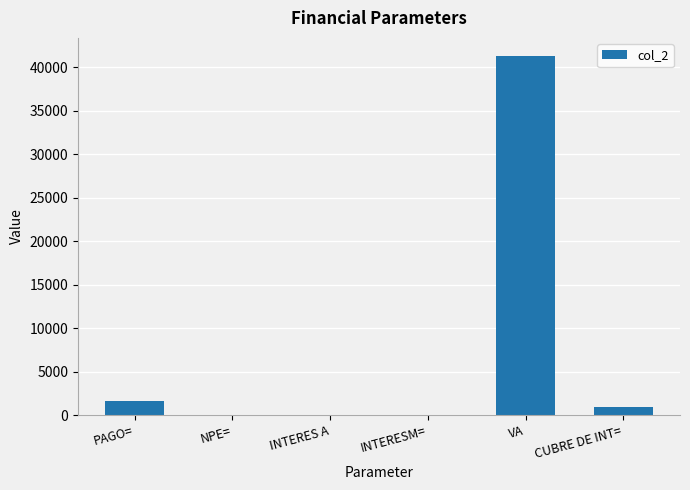

What value does the data have at PAGO=?

1600.0